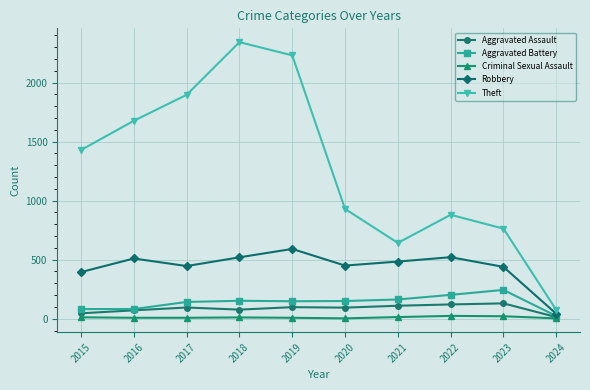

What is the total value across all series at 2017?

2587